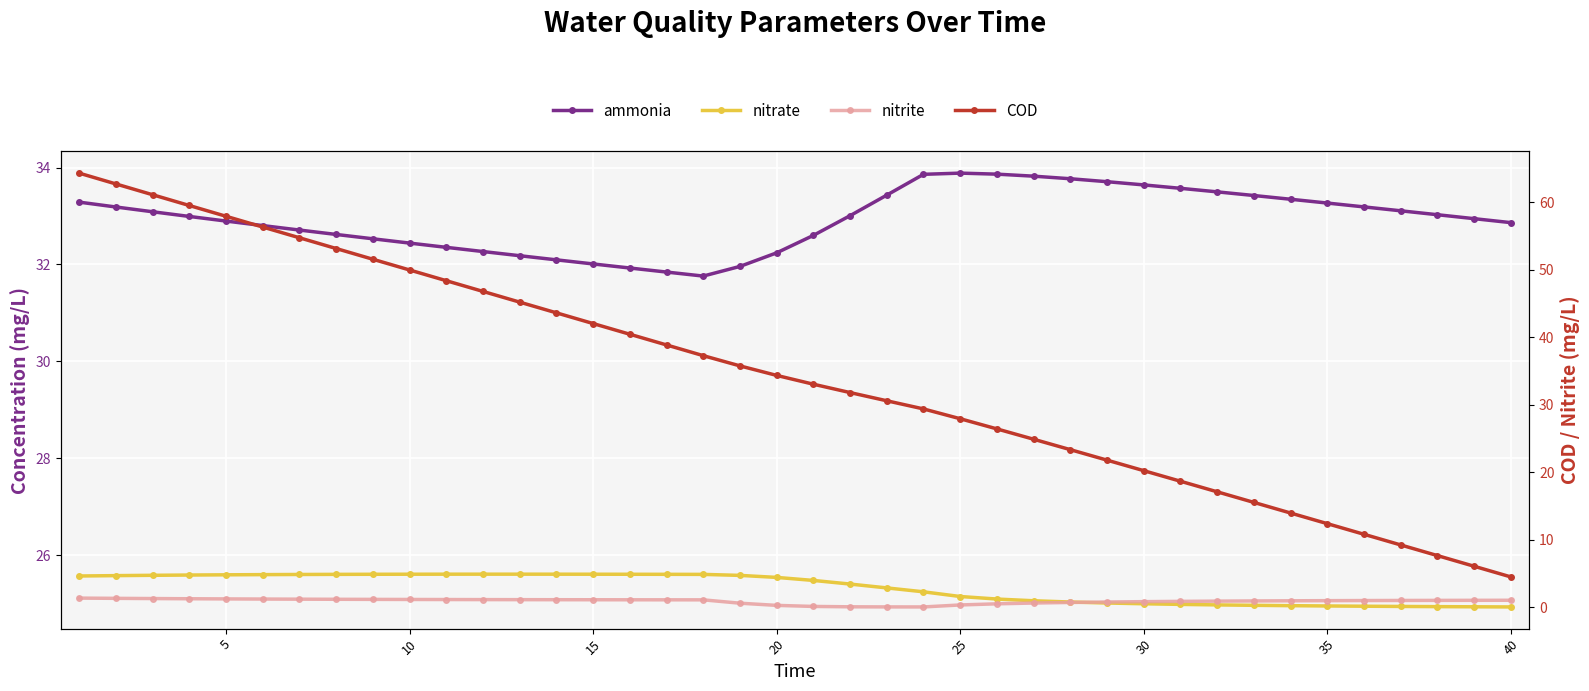

True or false: ammonia has a value of 50.4 at 10.

False